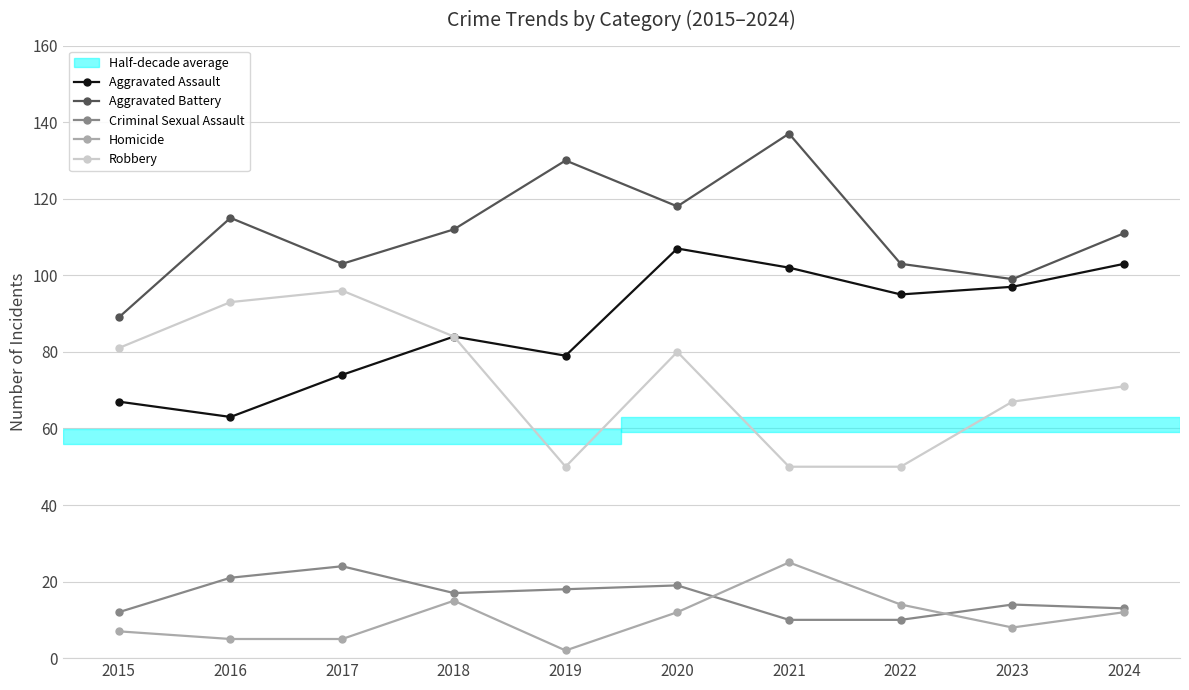

True or false: Aggravated Battery and Criminal Sexual Assault cross at least once.

False